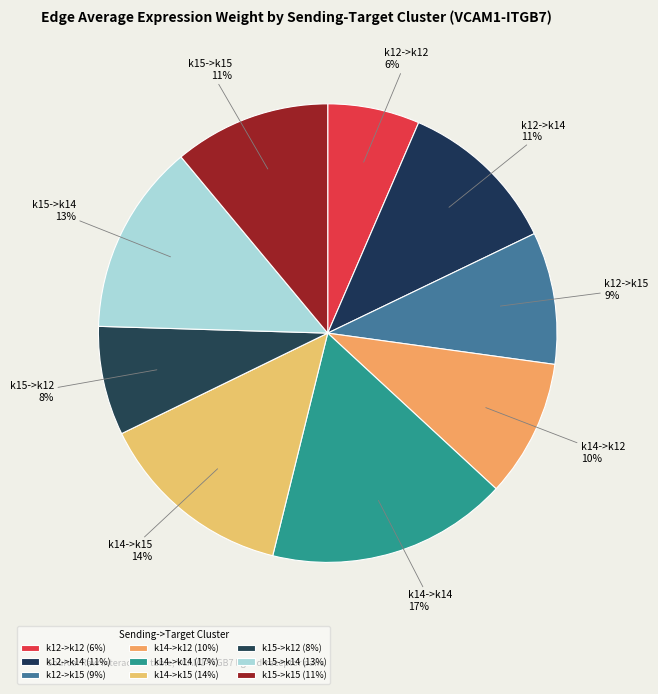

Which slice is the largest?

k14->k14